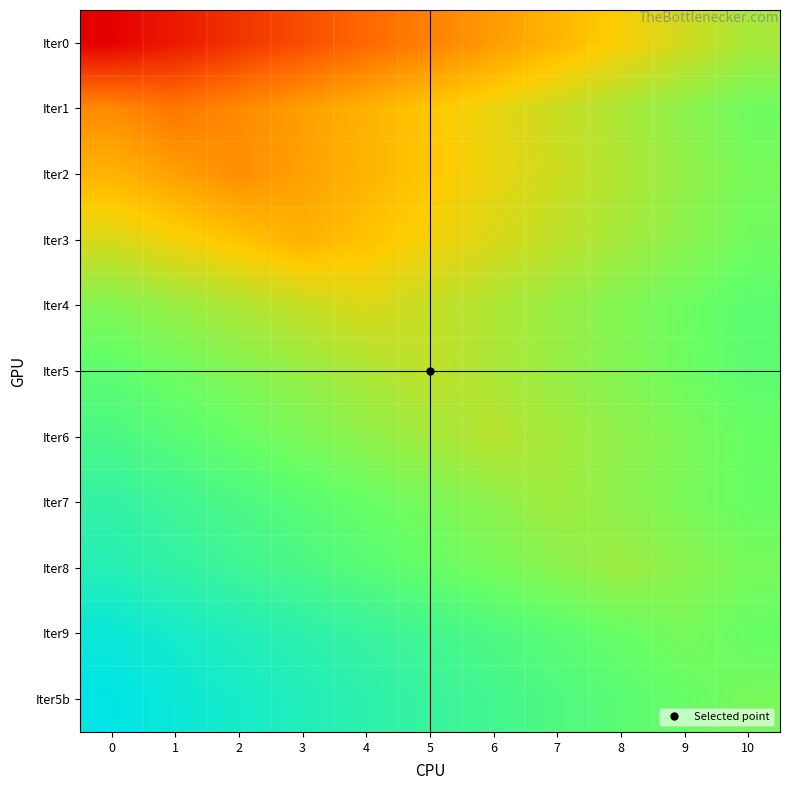

Rank the series at 9 from highest to lowest value.

Iter5b, Iter4, Iter5, Iter9, Iter7, Iter6, Iter8, Iter3, Iter1, Iter2, Iter0